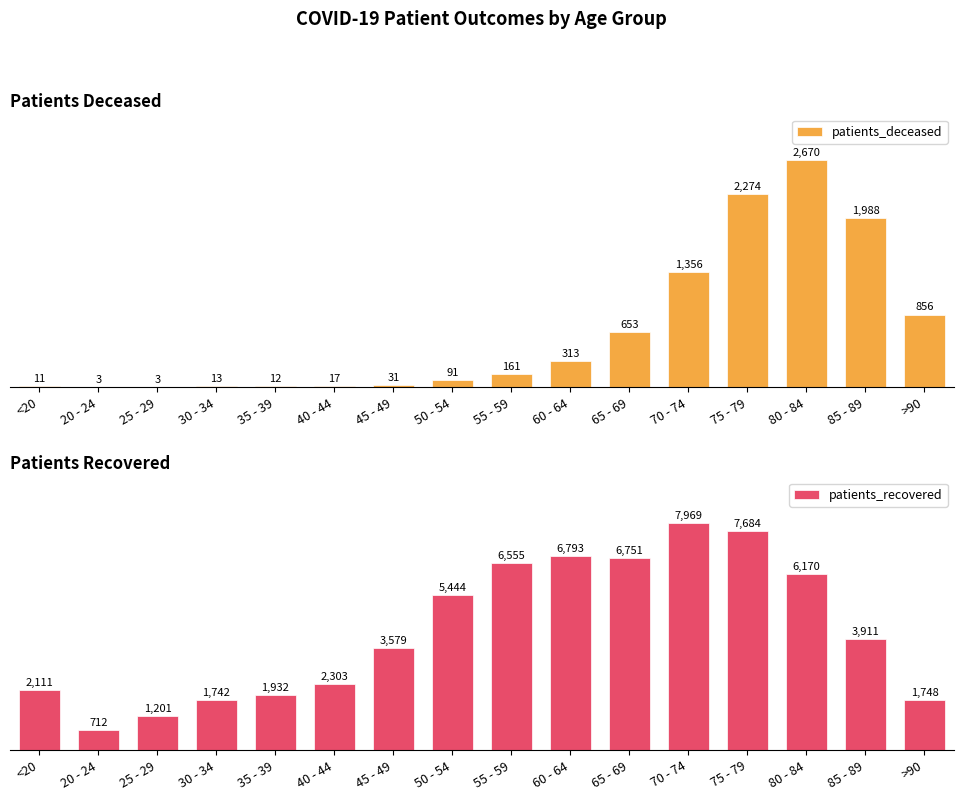

List the labels in order of patients_recovered value, largest first.

70 - 74, 75 - 79, 60 - 64, 65 - 69, 55 - 59, 80 - 84, 50 - 54, 85 - 89, 45 - 49, 40 - 44, <20, 35 - 39, >90, 30 - 34, 25 - 29, 20 - 24